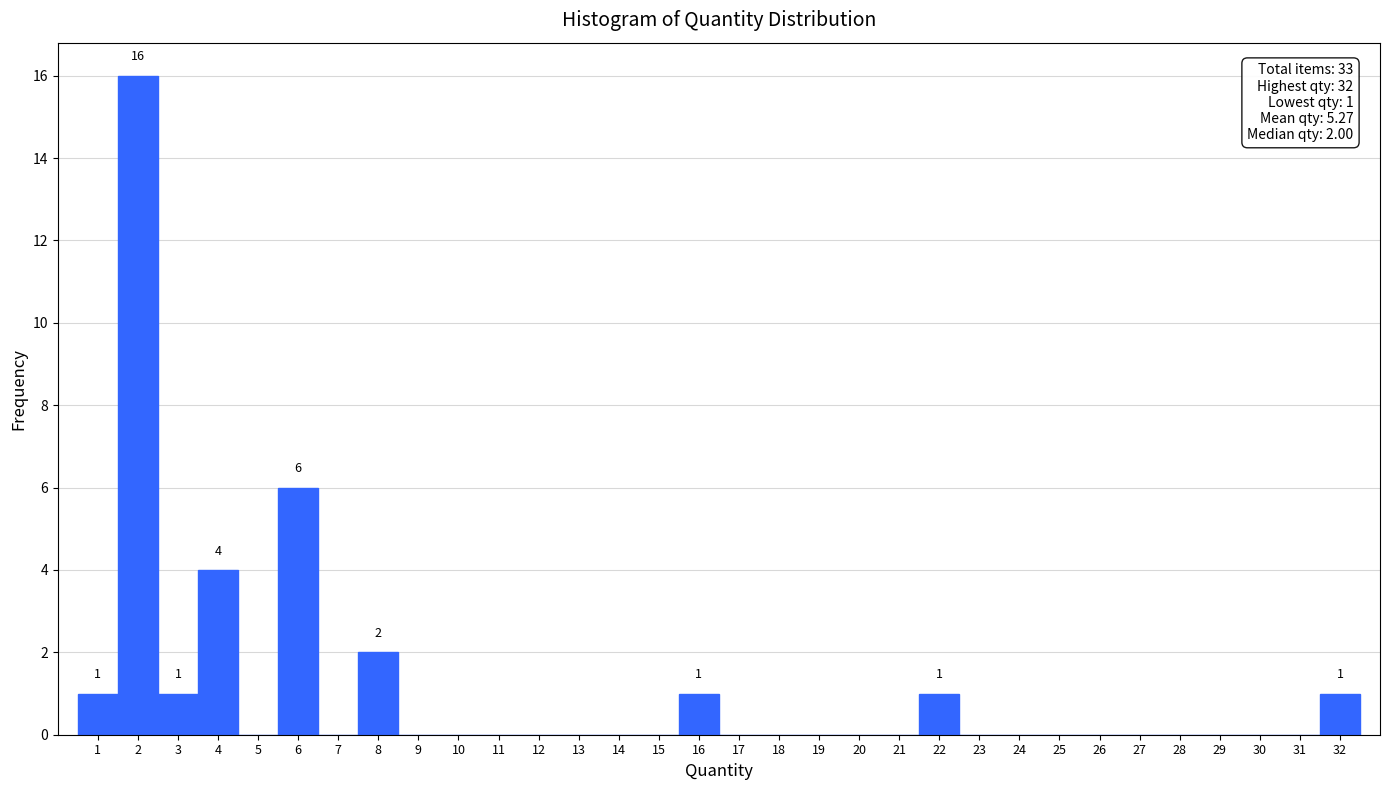

Which range on the x-axis has the tallest bar?

1.5 to 2.5